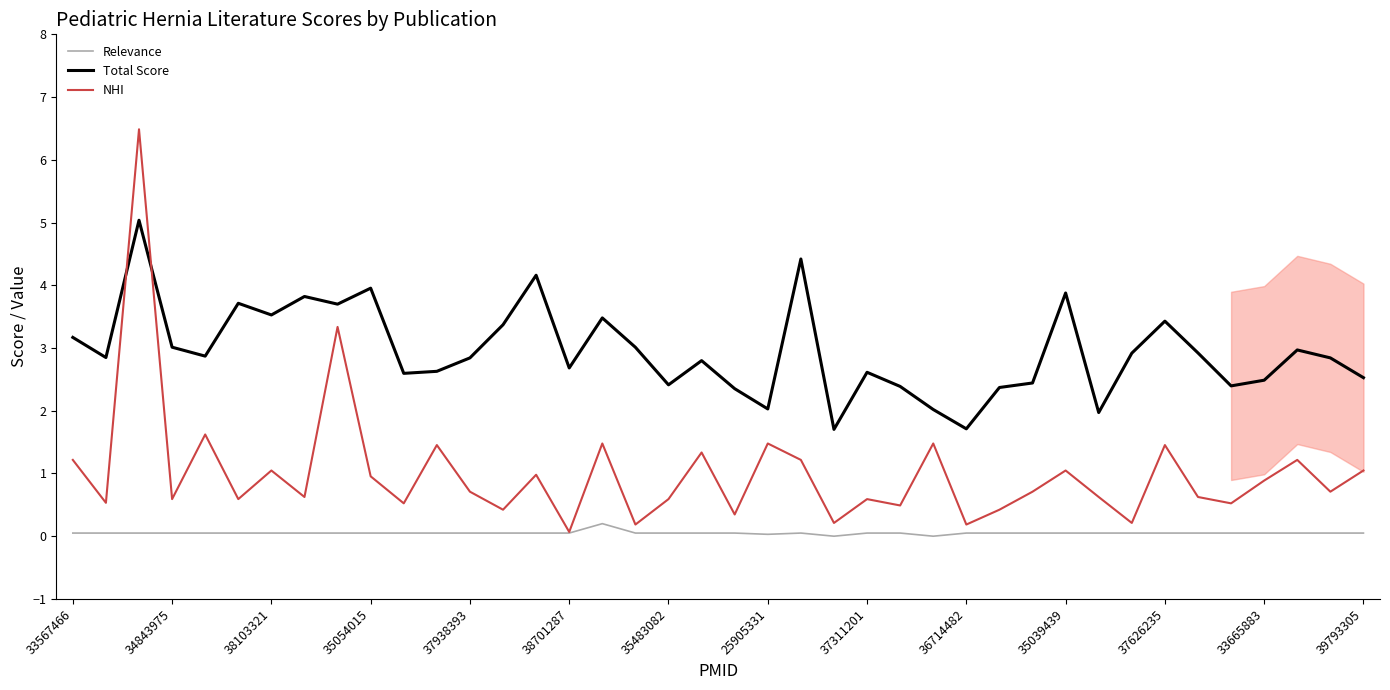

Which series has the largest range (max minus min)?

NHI